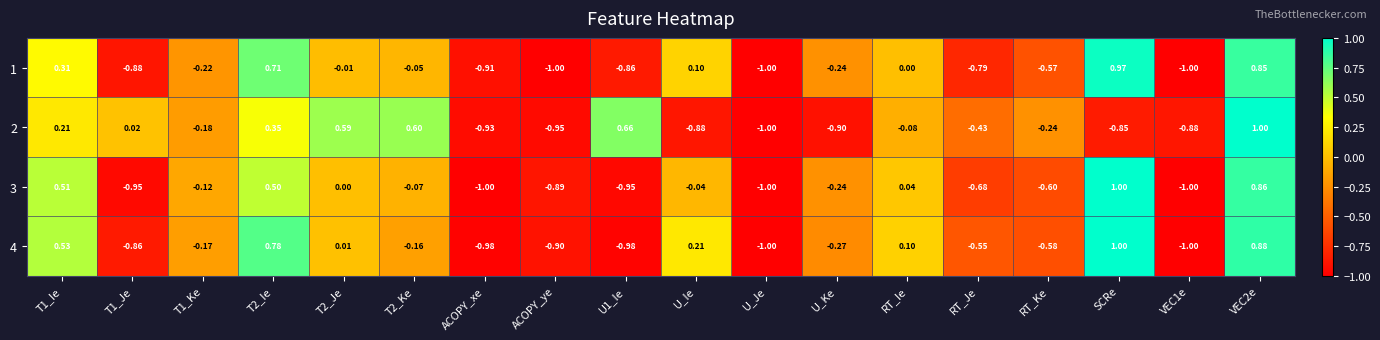

Which category has the lowest value in the 2 series?

U_Je